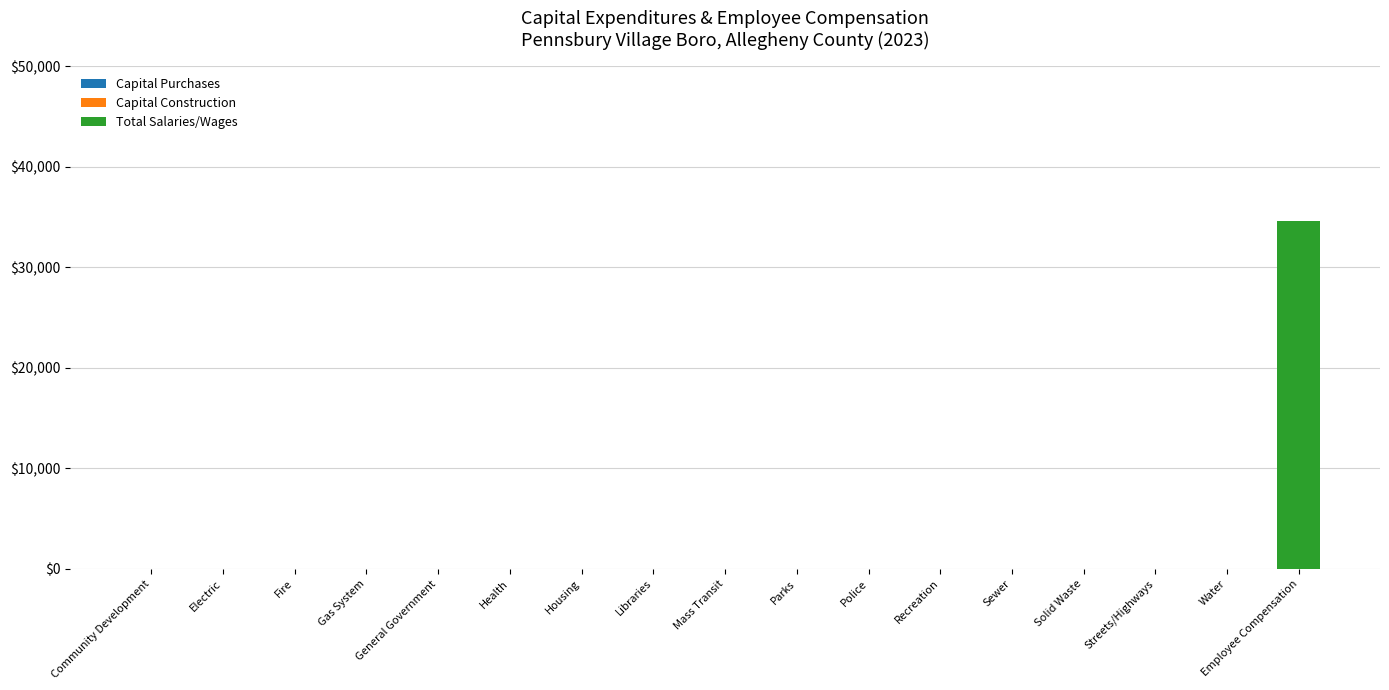

Which has a higher value, Electric or Employee Compensation?

Employee Compensation